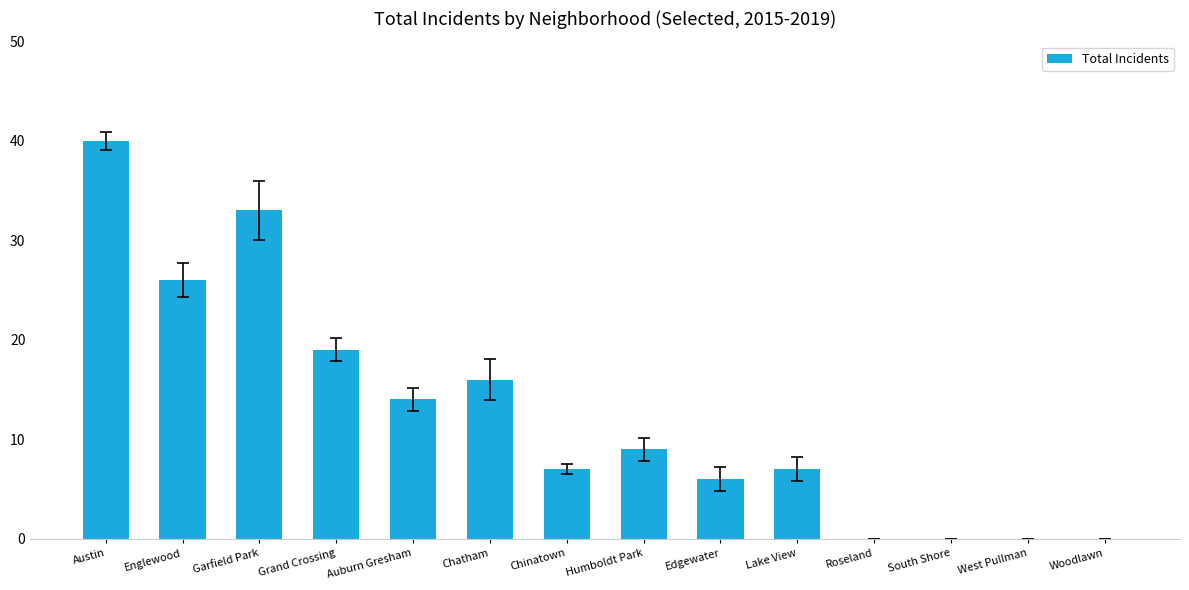

How many distinct data groups are displayed?

1